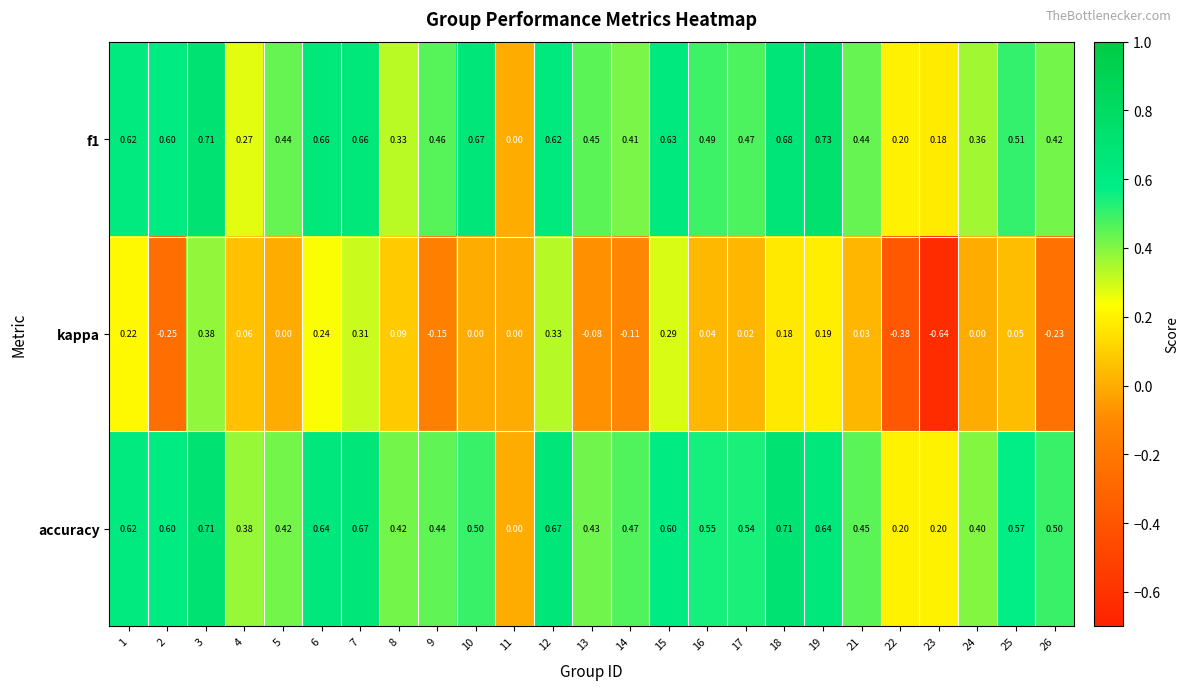

Which series has the largest total across all categories?

accuracy